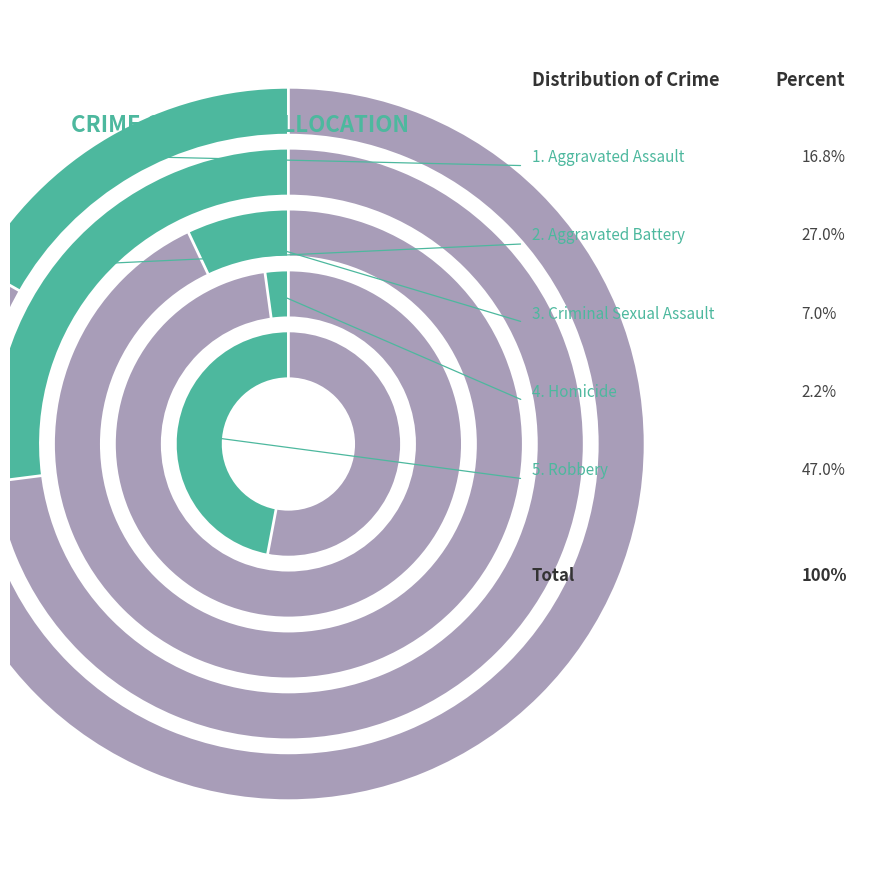

What is the smallest slice in the pie chart?

Homicide